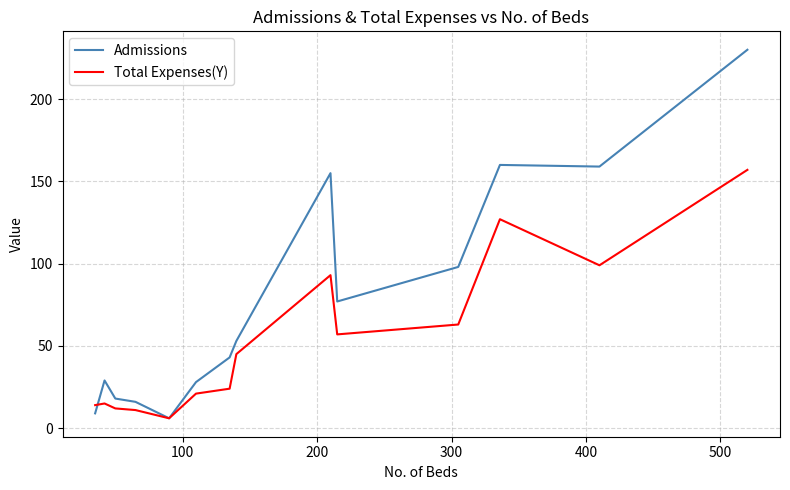

What is the minimum value for Total Expenses(Y)?

6